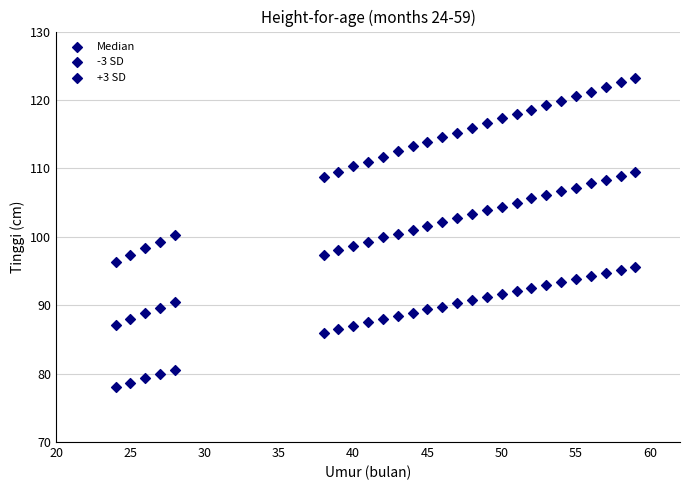

Count the number of points in this scatter plot.

81